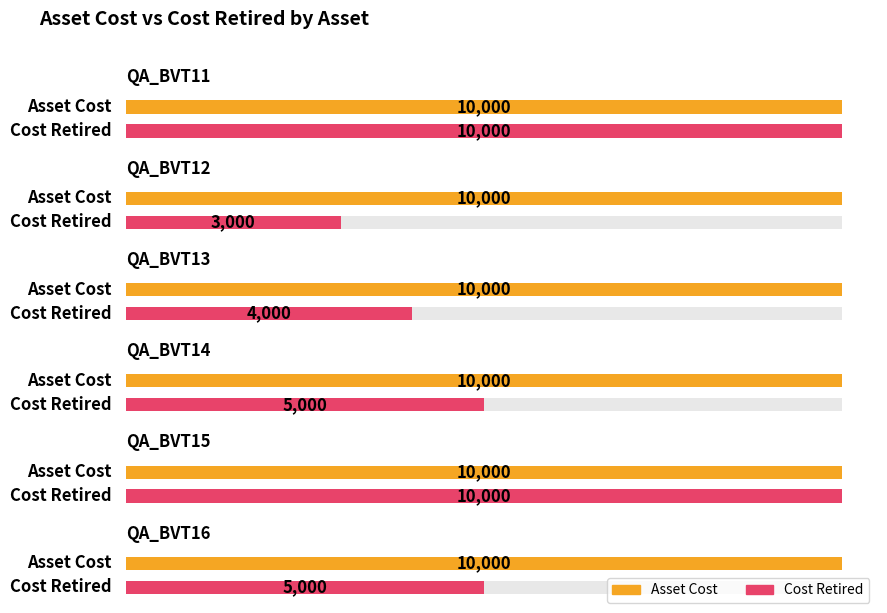

Which series changed the most between QA_BVT11 and QA_BVT12?

Cost Retired